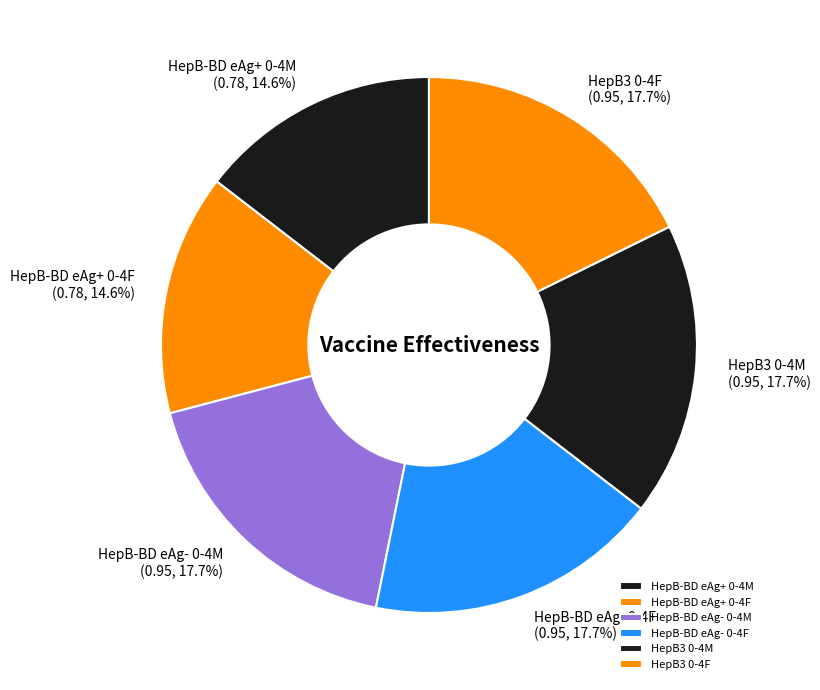

Is it true that HepB3 0-4M is 12% of the pie?

False